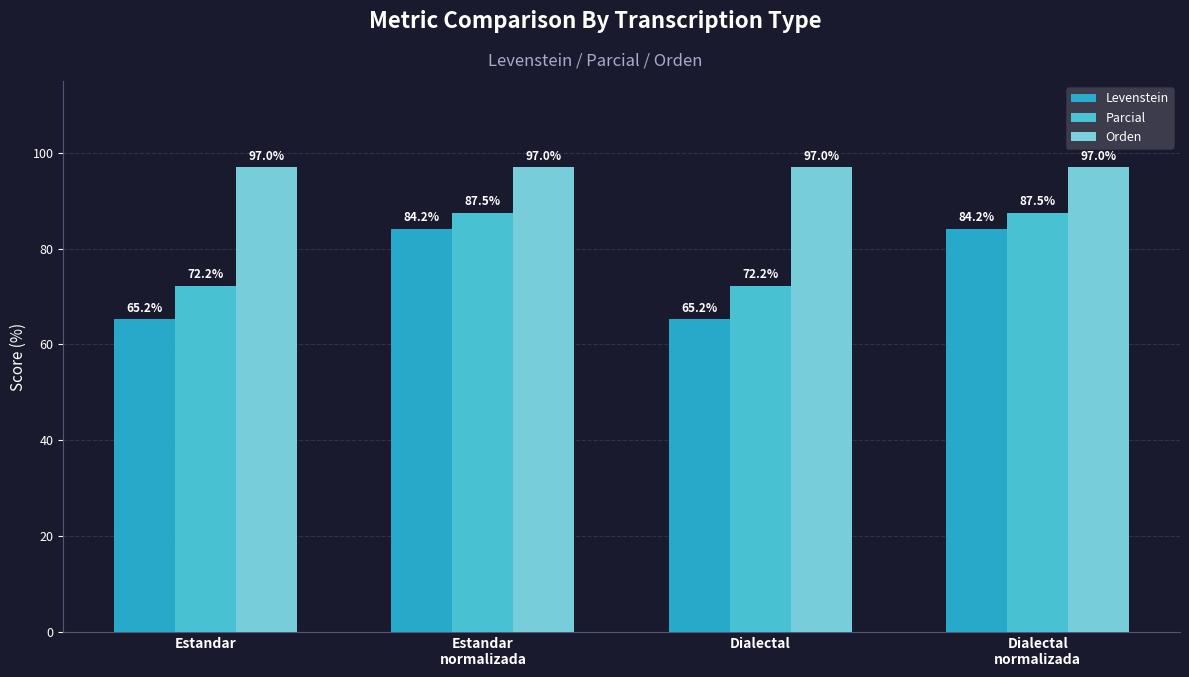

What is the spread (max minus min) of values at Estandar
normalizada?

12.8